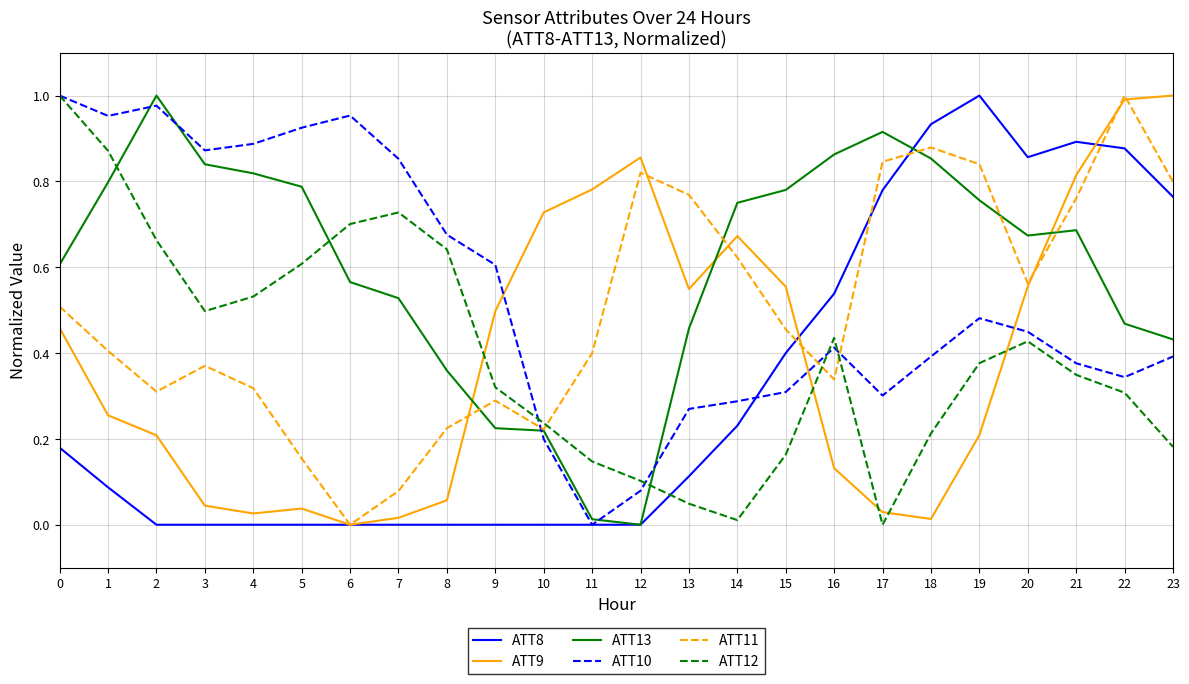

At 15, list the series in order from largest to smallest.

ATT13, ATT9, ATT11, ATT8, ATT10, ATT12